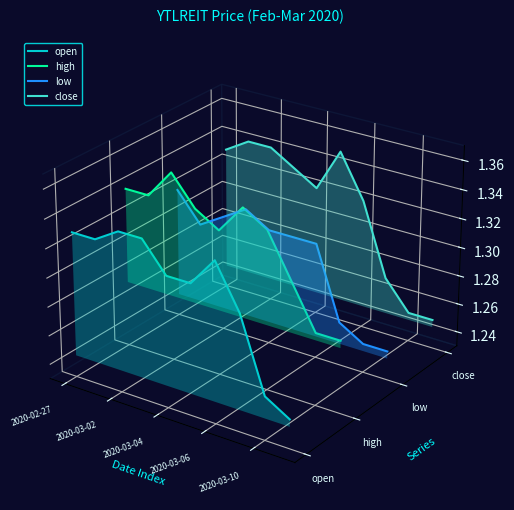

List the series in order of their peak value, lowest first.

open, low, high, close